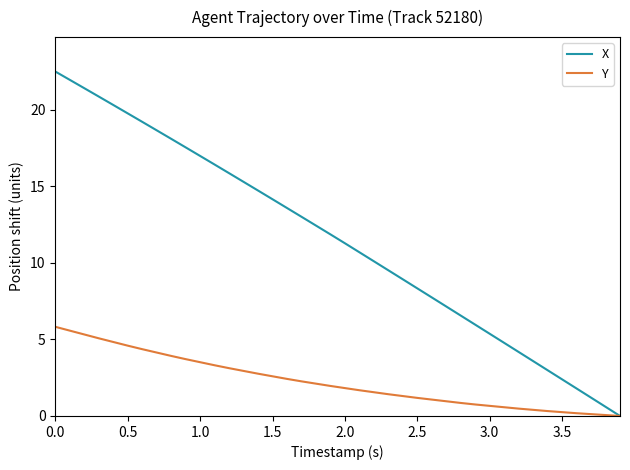

Rank the series by their maximum value, from highest to lowest.

X, Y